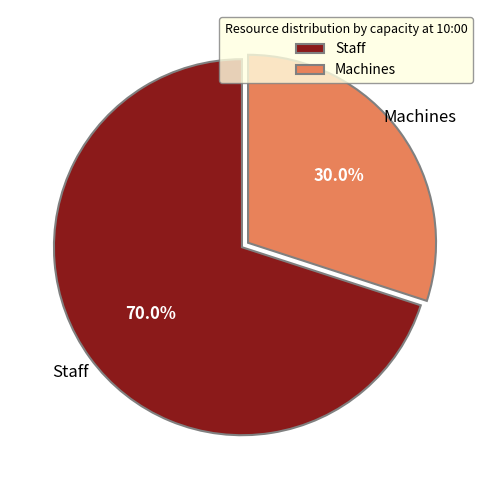

How many slices are in this pie chart?

2